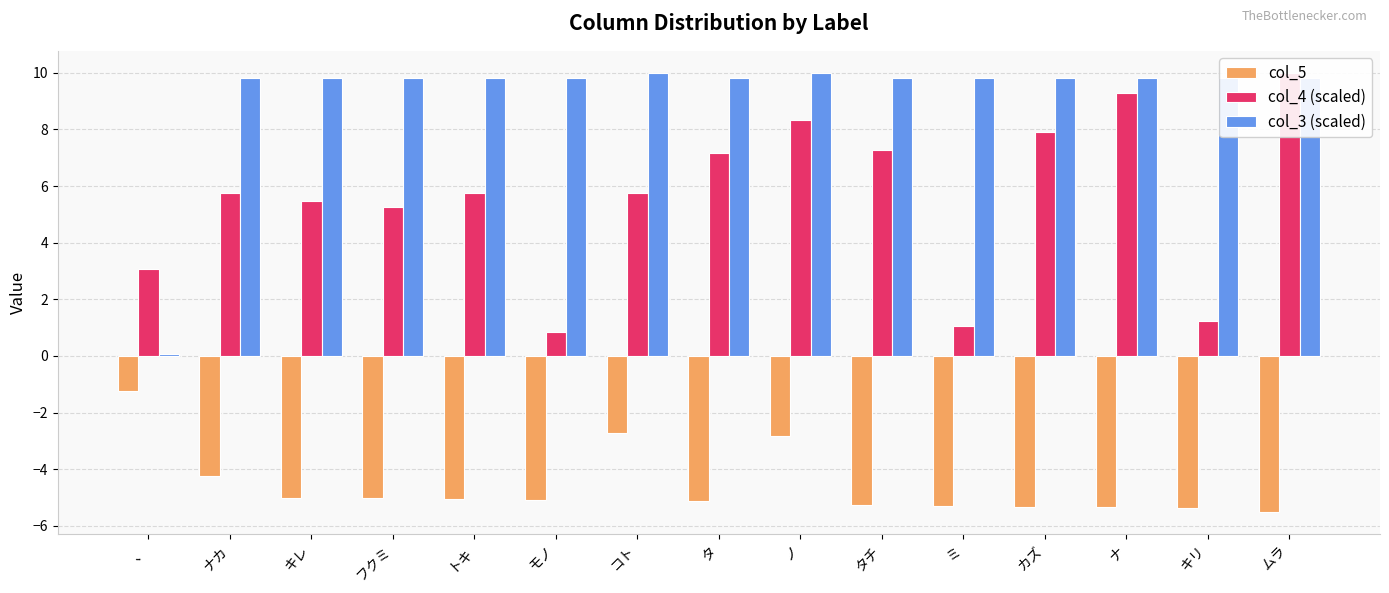

How many bars are there in total?

45